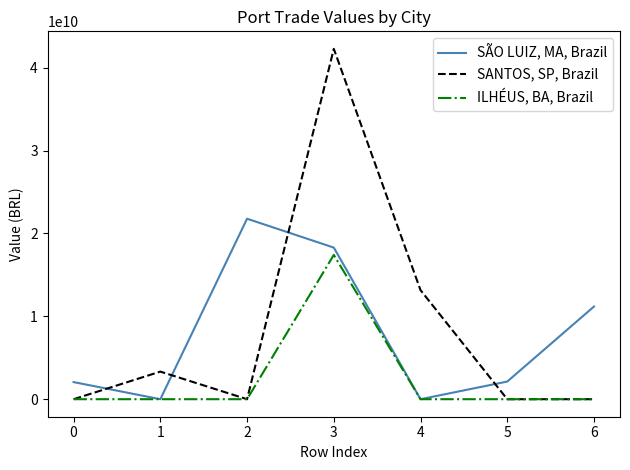

Where do SANTOS, SP, Brazil and SÃO LUIZ, MA, Brazil first cross each other?

0 and 1